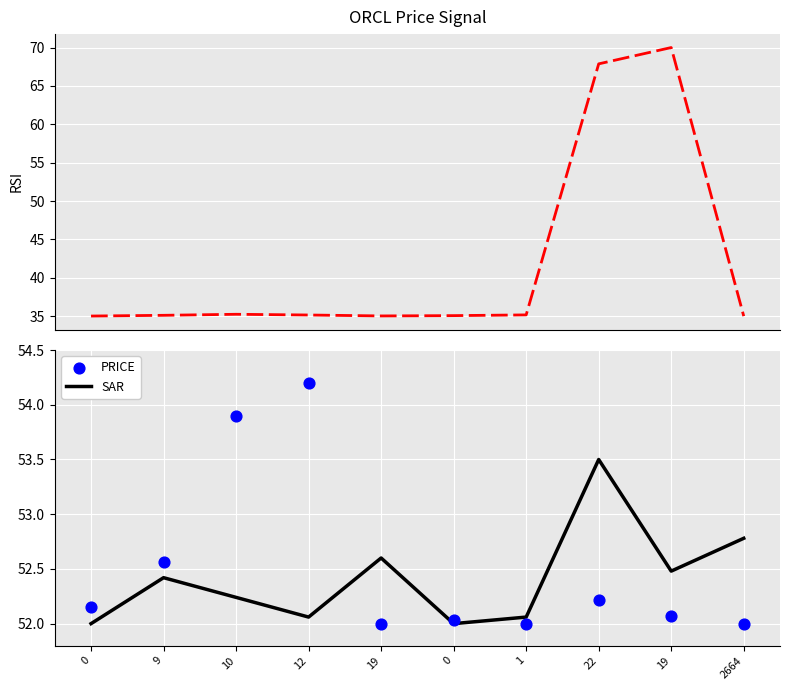

Which series has the largest total across all categories?

PRICE